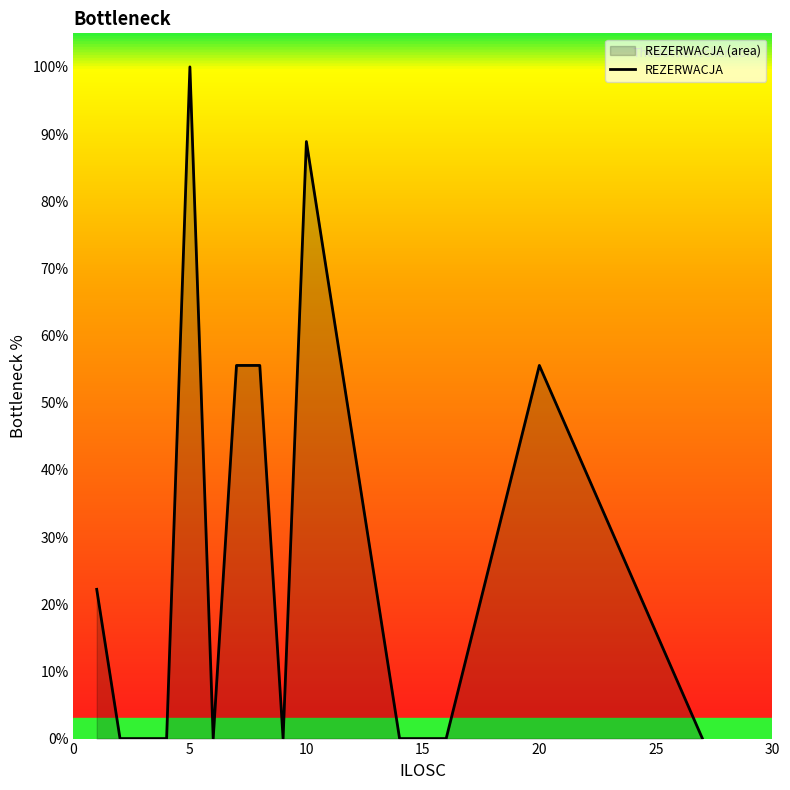

What is the difference between the maximum and minimum values?

100.0